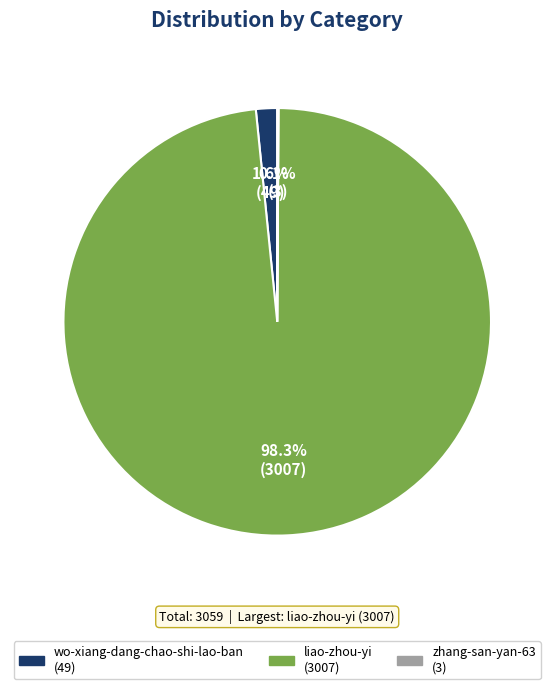

Between liao-zhou-yi and wo-xiang-dang-chao-shi-lao-ban, which is larger?

liao-zhou-yi